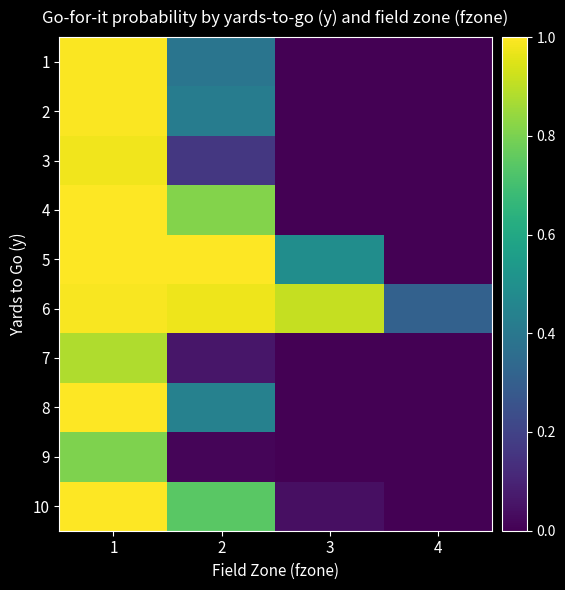

Which series has the largest total across all categories?

6